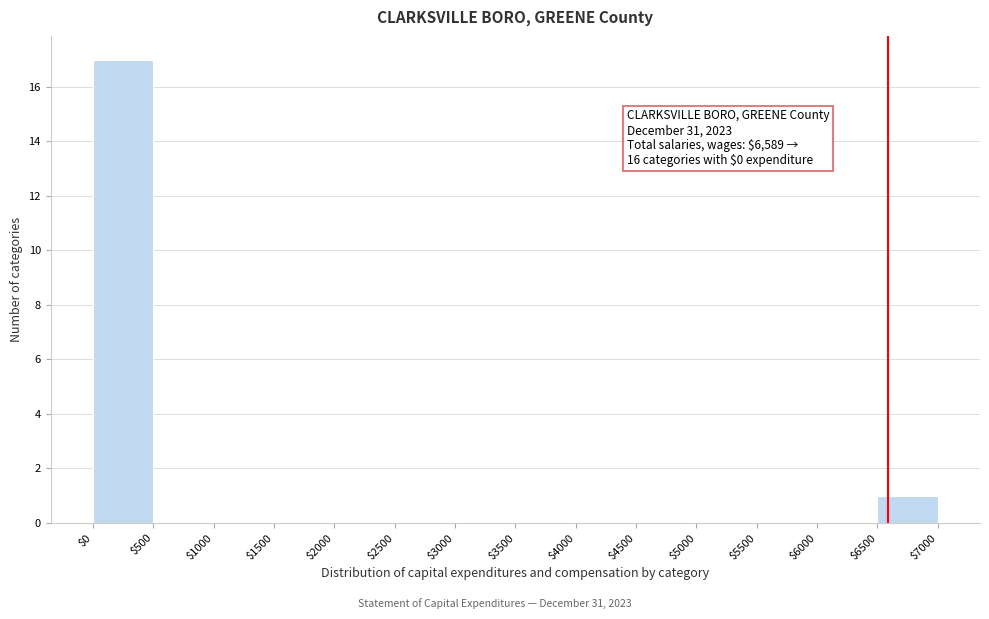

Over which range of the x-axis is the bar tallest?

$0 to $500